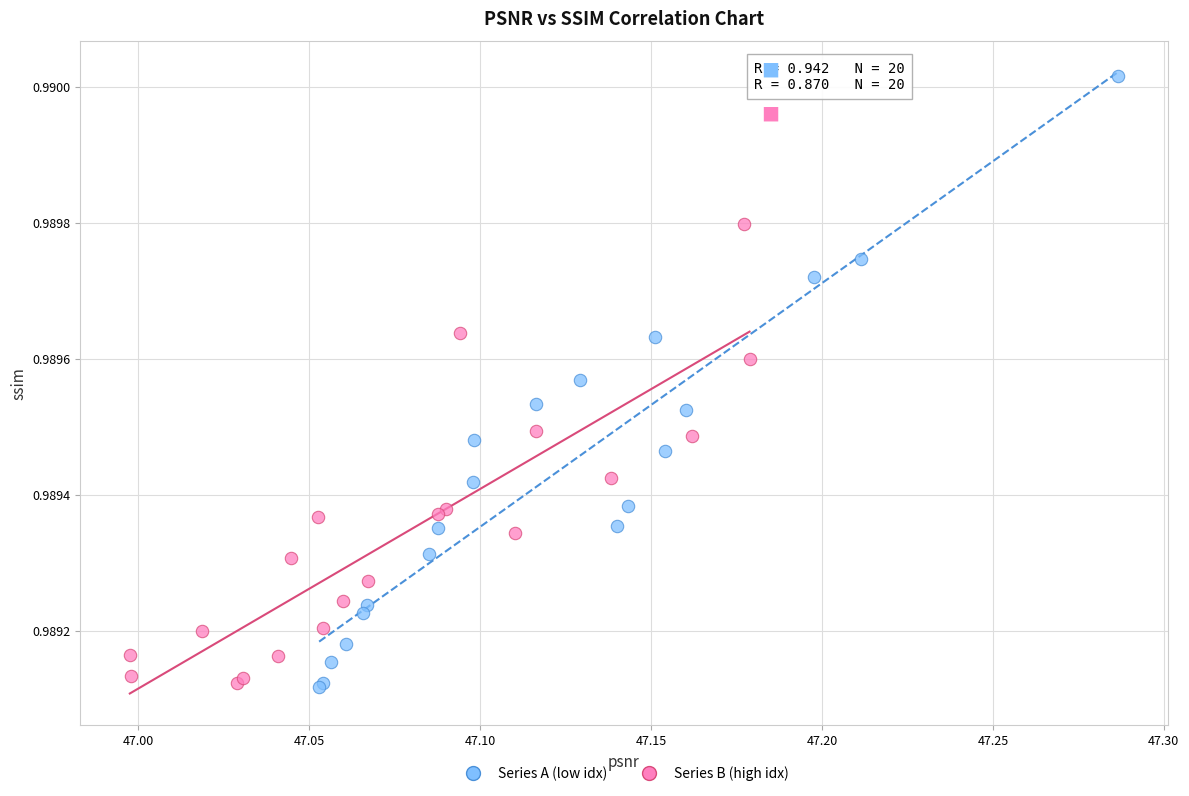

What are all the series names shown in the legend?

Series A (low idx), Series B (high idx)